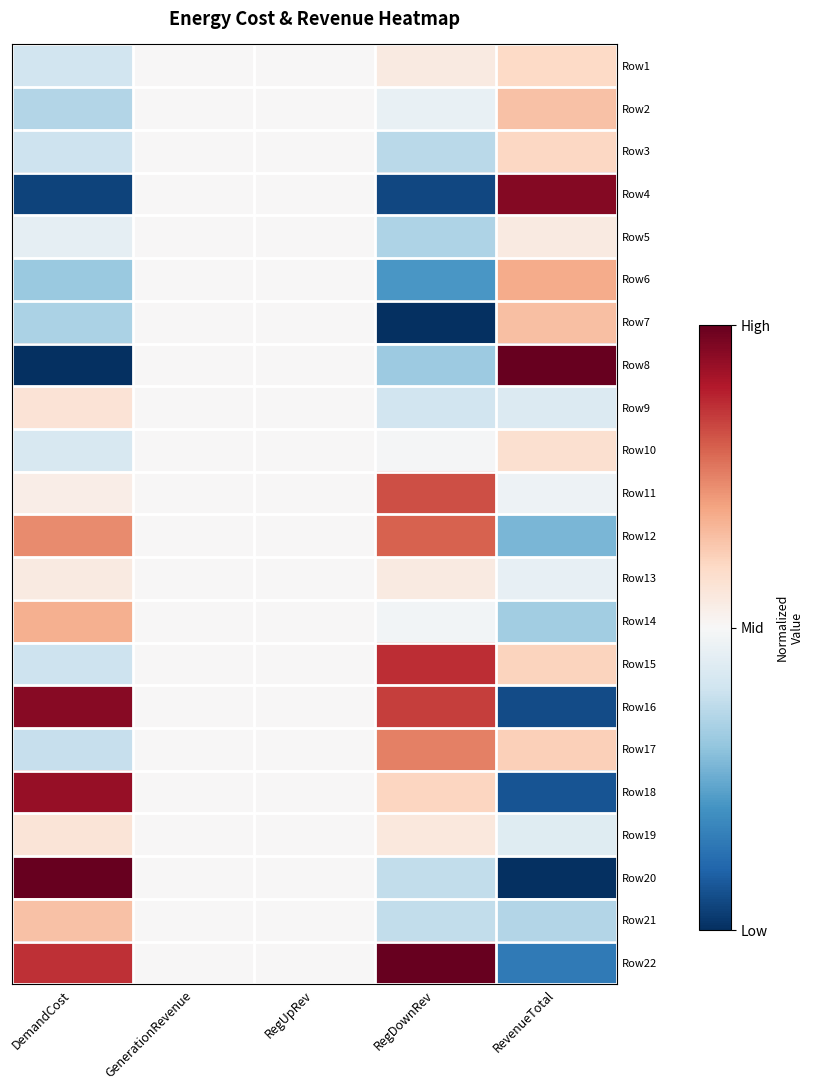

What is the spread (max minus min) of values at RevenueTotal?

1.0